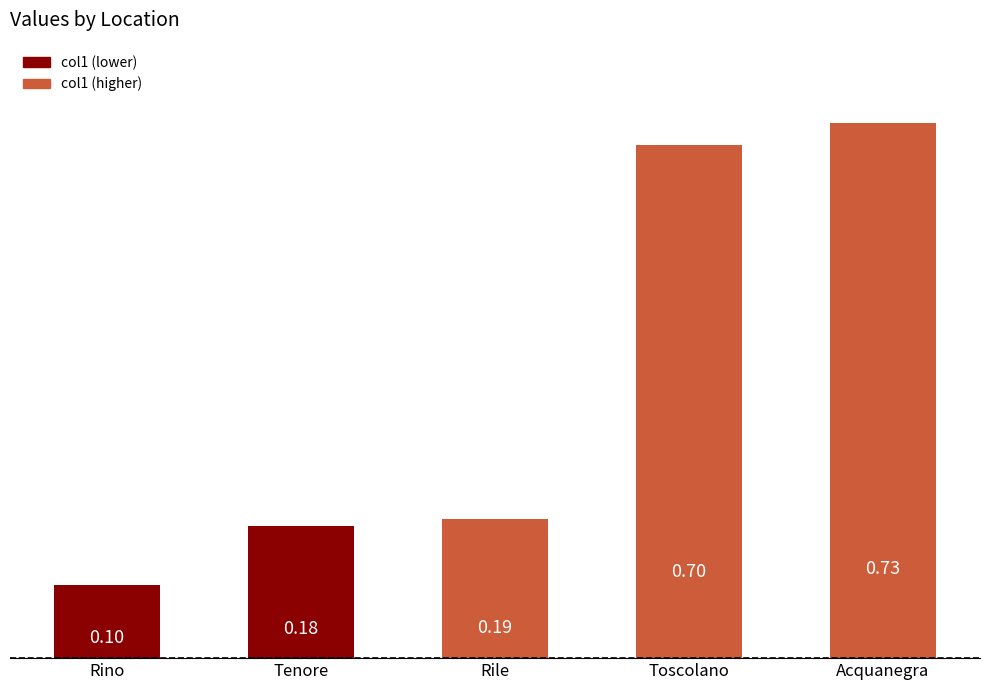

What is the difference between the maximum and minimum values?

0.6